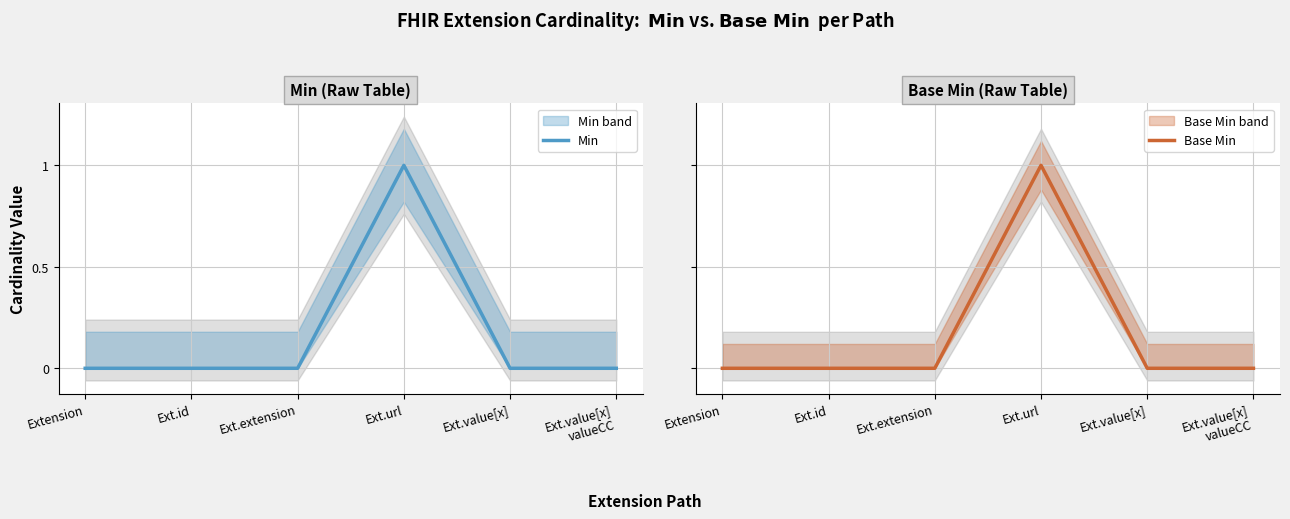

Rank the series at Ext.id from highest to lowest value.

Min, Base Min